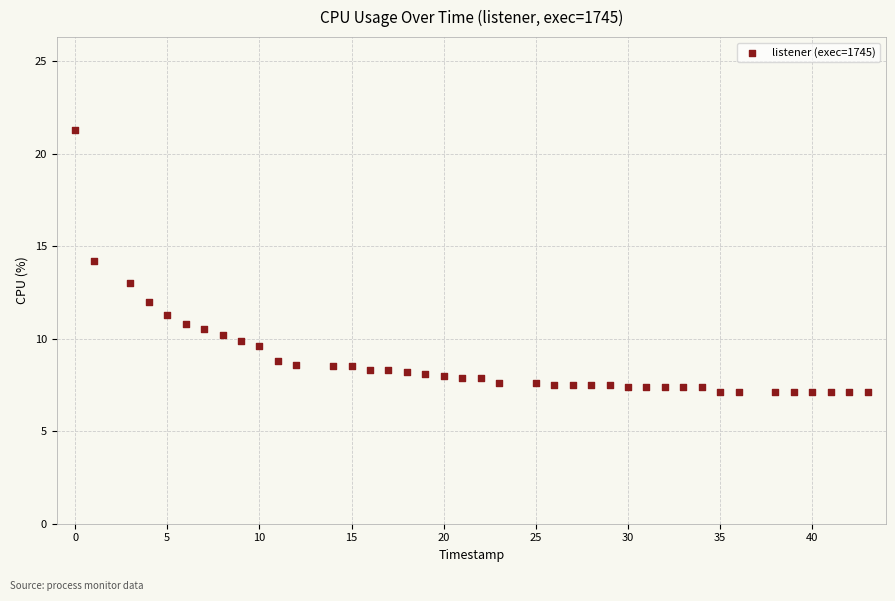

What is the range of Y values (max minus min)?

14.2